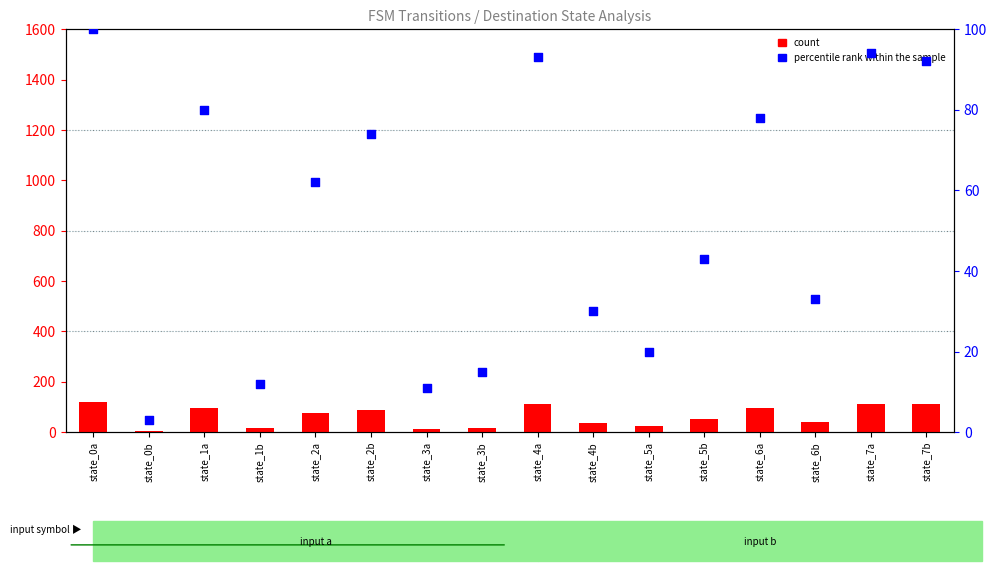

Which series contains the lowest Y value?

percentile rank within the sample